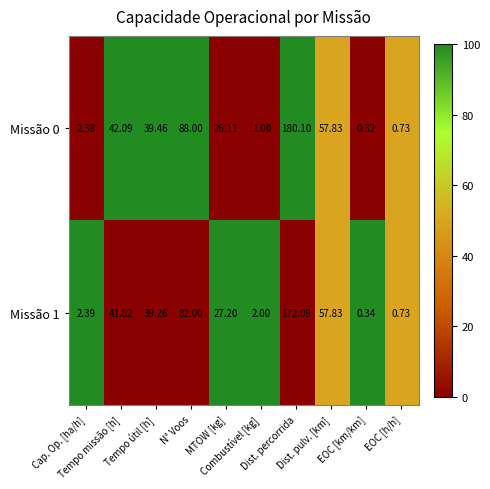

How many values in the Missão 1 series are below 39?

5